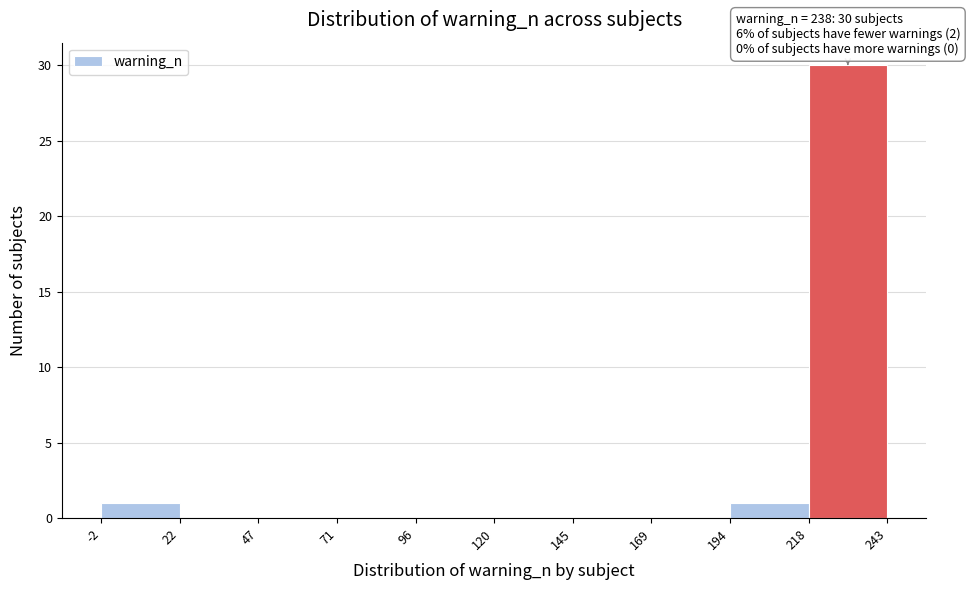

Which range on the x-axis has the tallest bar?

218 to 243